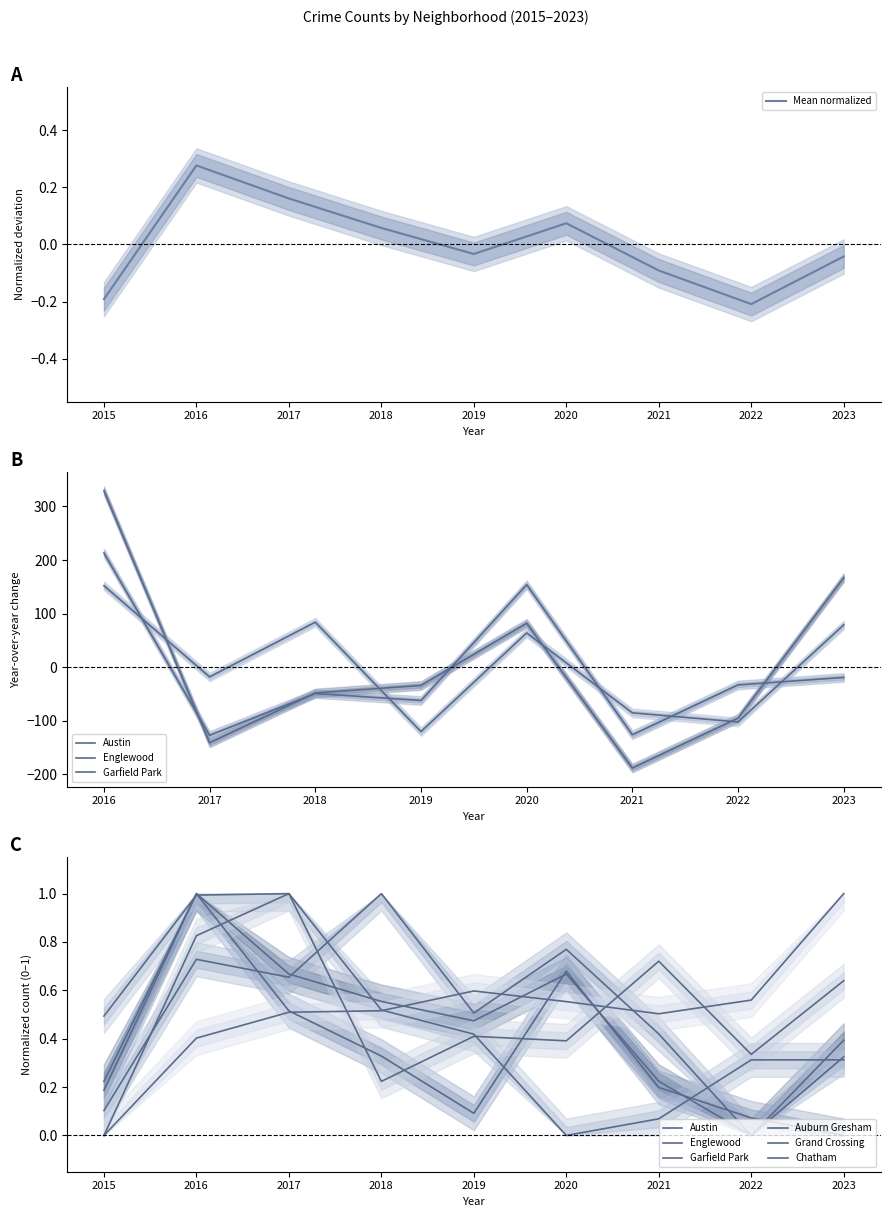

Which series has the widest spread of values?

Austin